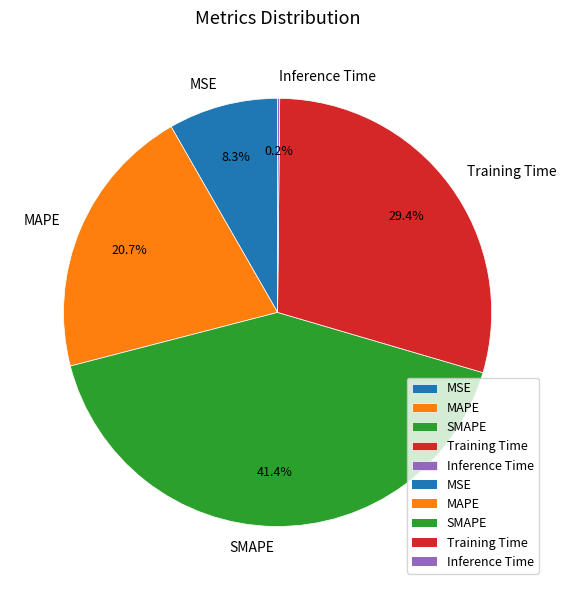

What is the largest slice in the pie chart?

SMAPE